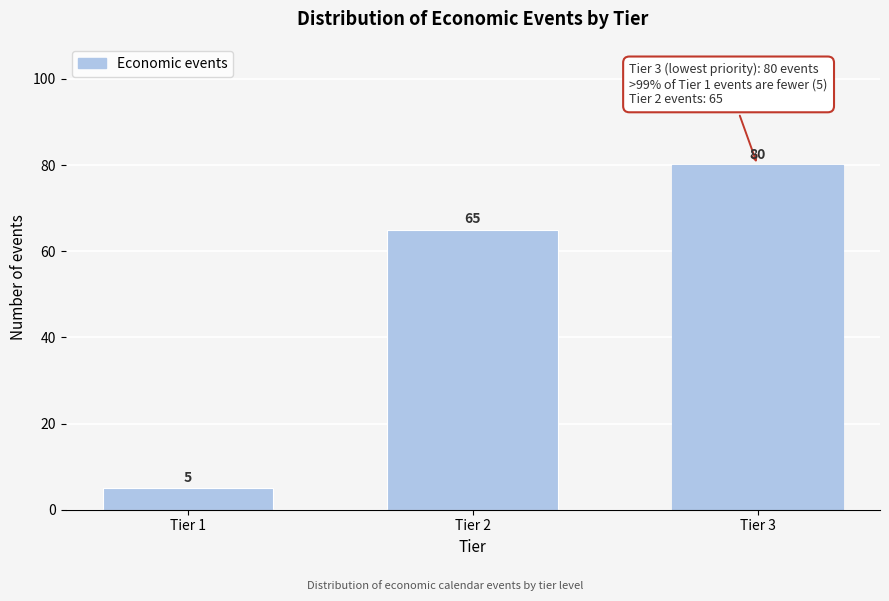

Reading left to right, transcribe all the data shown in this chart.

Tier 1=5	Tier 2=65	Tier 3=80